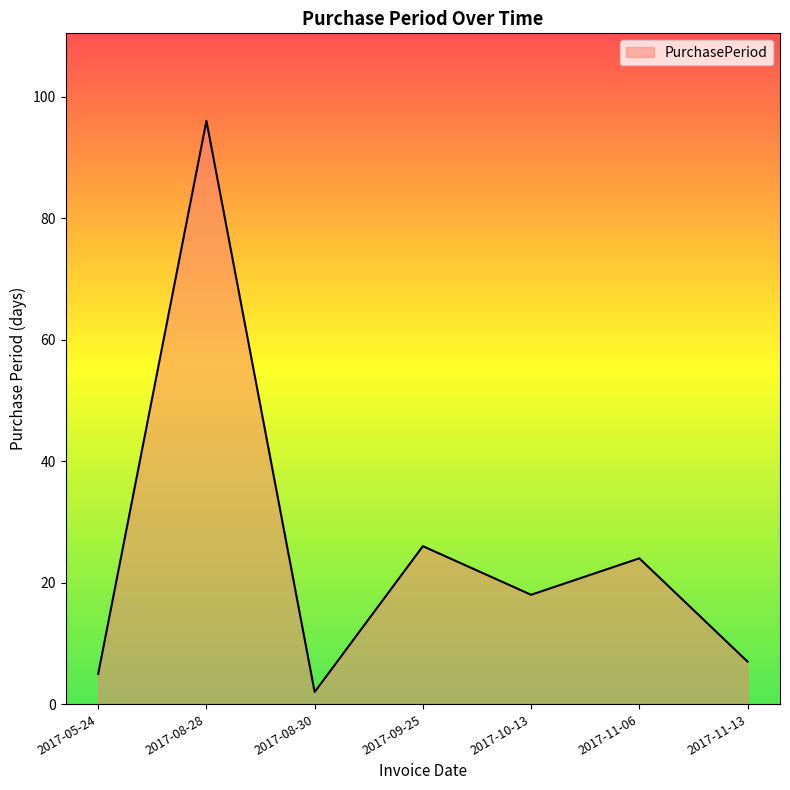

Reading left to right, what are all the values shown in this chart?

5	96	2	26	18	24	7